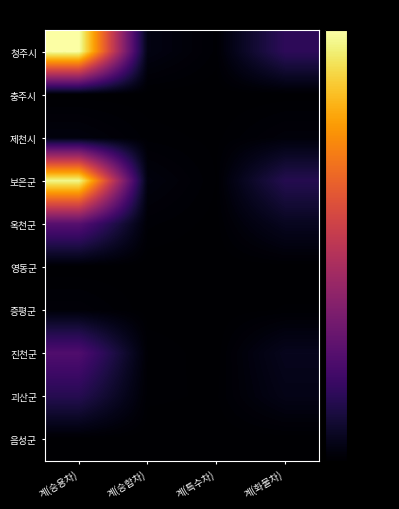

Rank the series at 계(특수차) from highest to lowest value.

청주시, 보은군, 괴산군, 제천시, 옥천군, 진천군, 증평군, 충주시, 영동군, 음성군